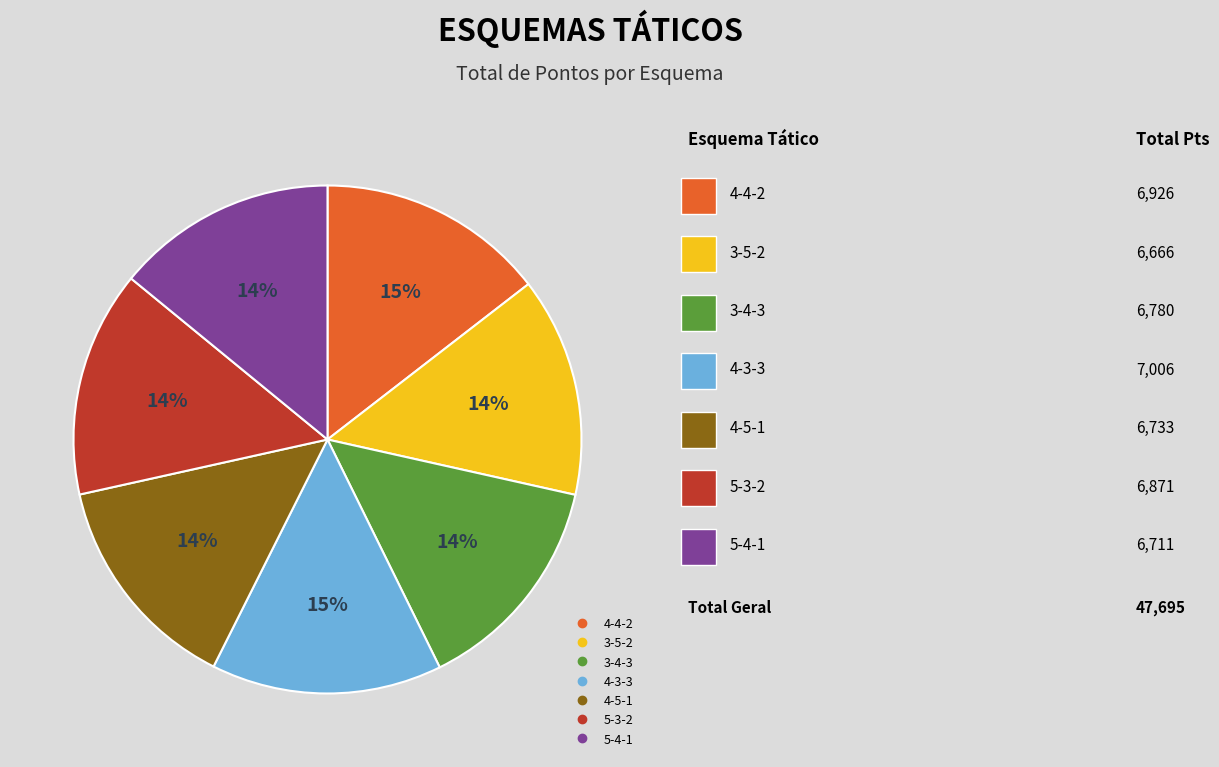

To the nearest percent, what is the average slice percentage?

14%